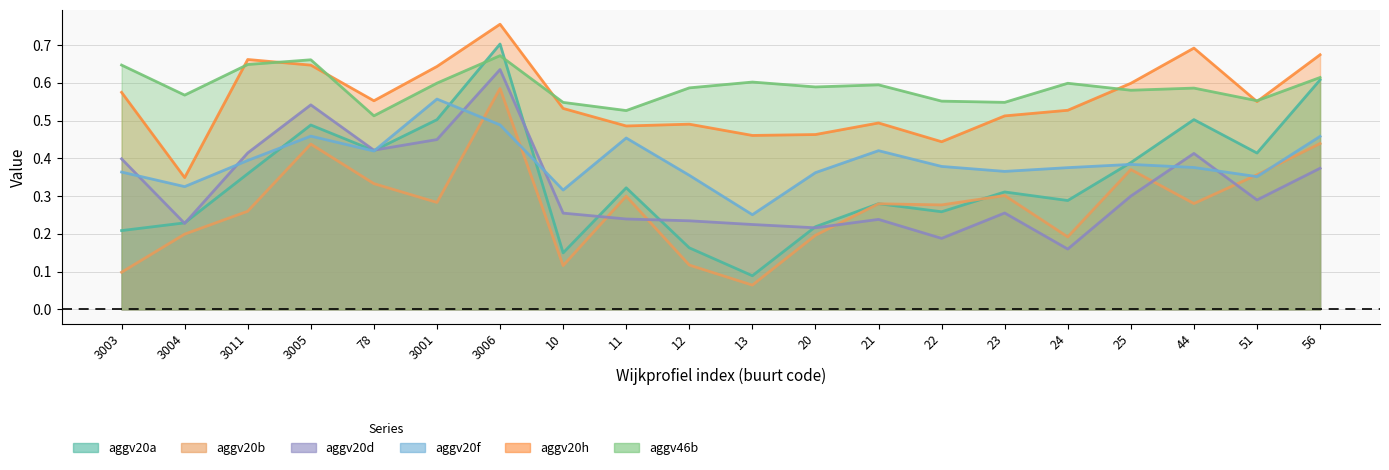

Is it true that aggv20h equals 0.6 at 78?

True